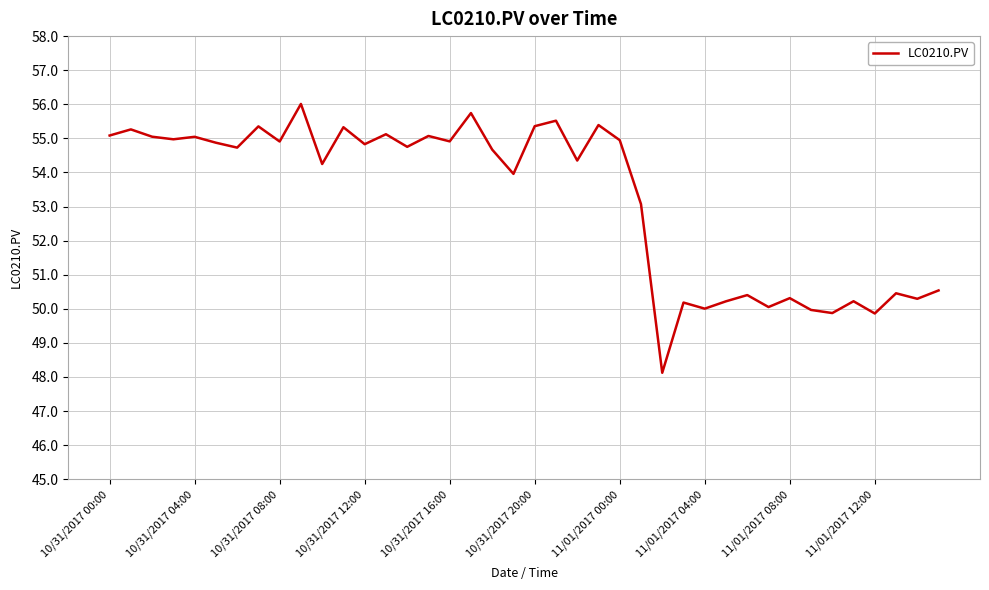

What is the difference between the maximum and minimum values?

7.9